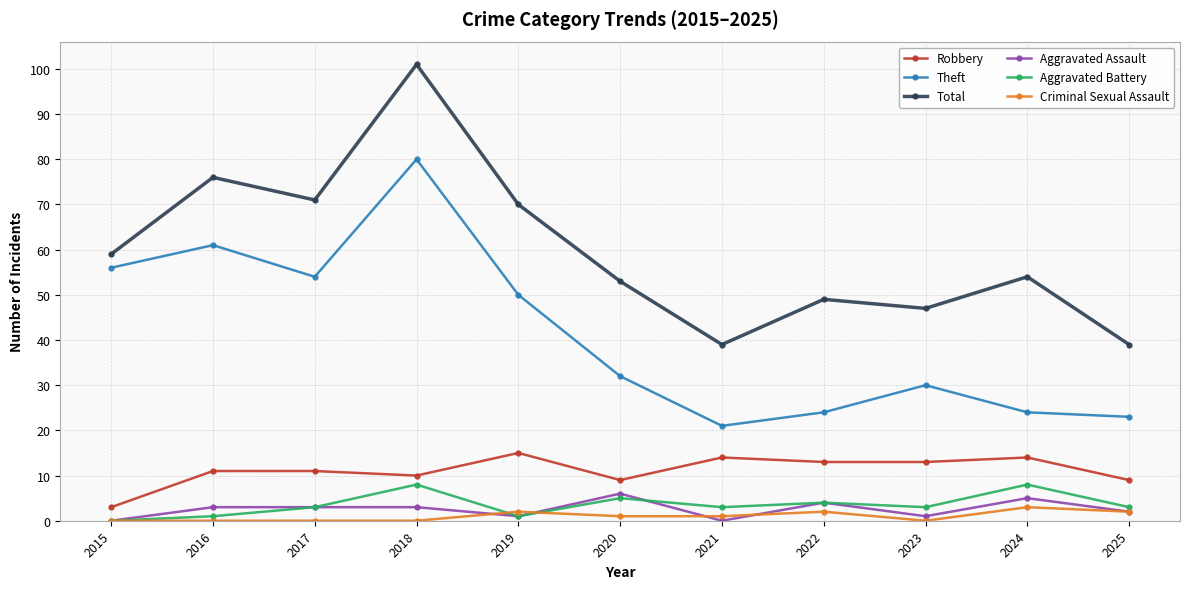

Reading left to right, transcribe all the data shown in this chart.

Robbery: 2015=3	2016=11	2017=11	2018=10	2019=15	2020=9	2021=14	2022=13	2023=13	2024=14	2025=9
Theft: 2015=56	2016=61	2017=54	2018=80	2019=50	2020=32	2021=21	2022=24	2023=30	2024=24	2025=23
Total: 2015=59	2016=76	2017=71	2018=101	2019=70	2020=53	2021=39	2022=49	2023=47	2024=54	2025=39
Aggravated Assault: 2015=0	2016=3	2017=3	2018=3	2019=1	2020=6	2021=0	2022=4	2023=1	2024=5	2025=2
Aggravated Battery: 2015=0	2016=1	2017=3	2018=8	2019=1	2020=5	2021=3	2022=4	2023=3	2024=8	2025=3
Criminal Sexual Assault: 2015=0	2016=0	2017=0	2018=0	2019=2	2020=1	2021=1	2022=2	2023=0	2024=3	2025=2